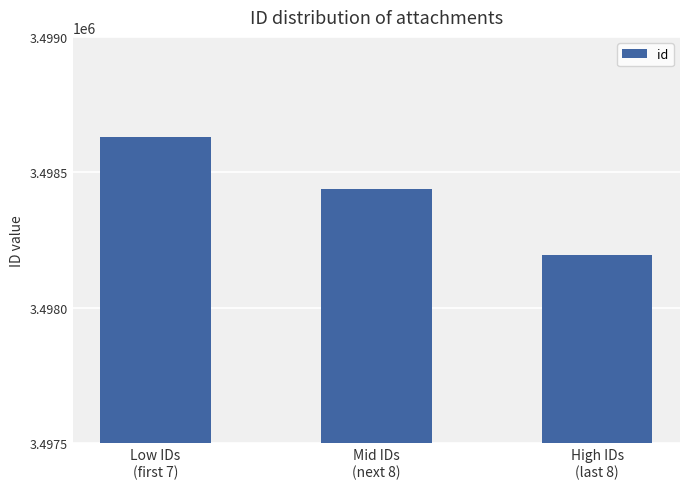

What is the label of the 1st bar from the right?

High IDs
(last 8)